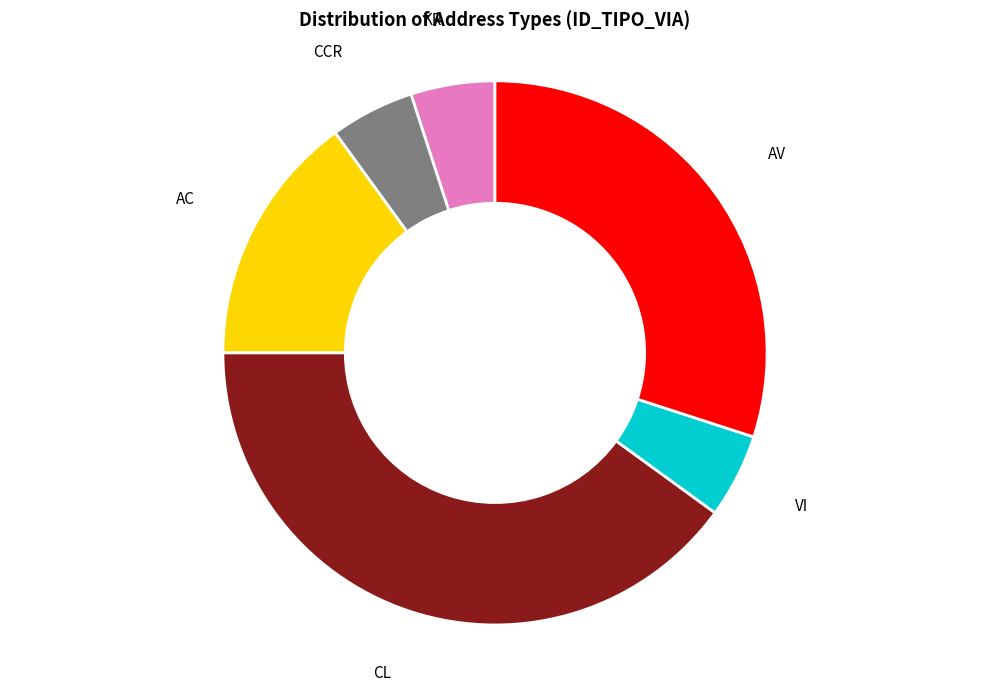

Is there any slice that represents more than half of the pie?

No